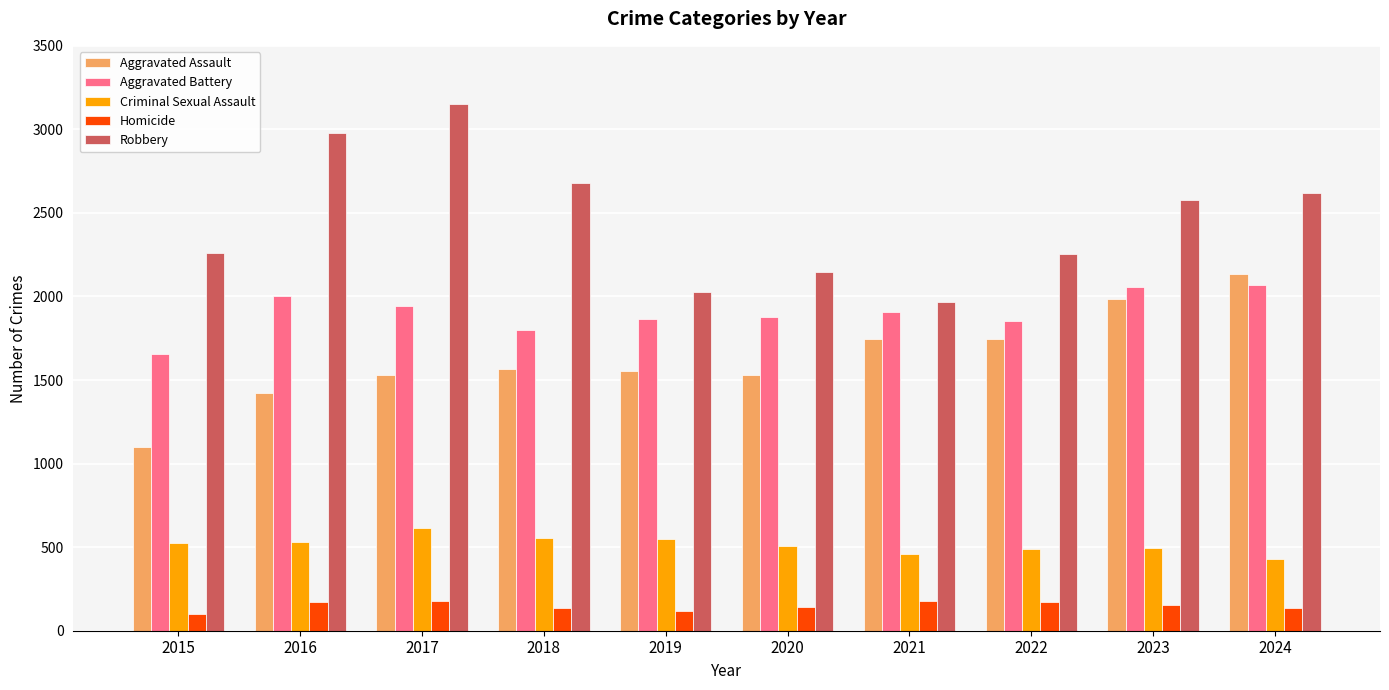

How many values in the Homicide series are below 156?

5